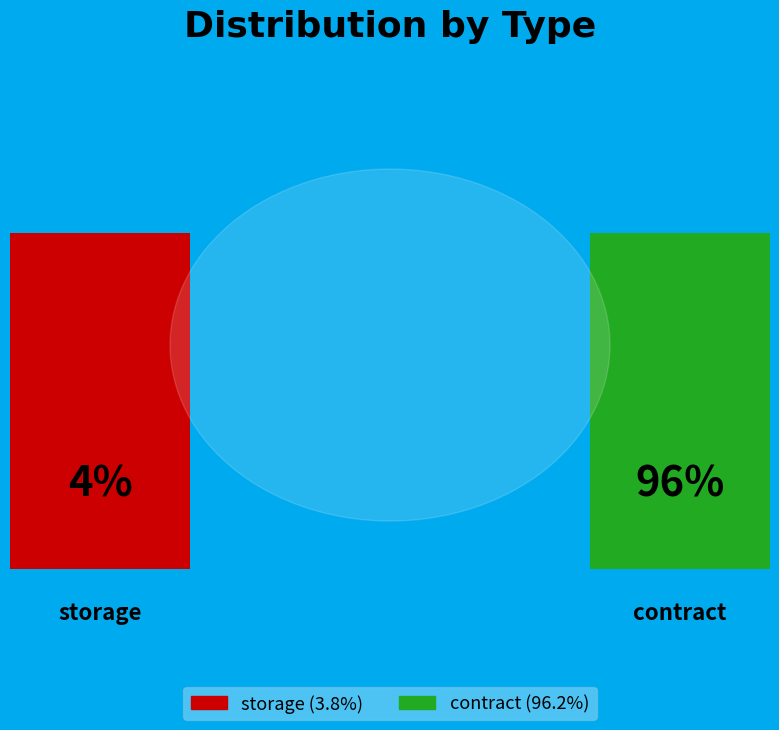

Is it true that storage is 12% of the pie?

False